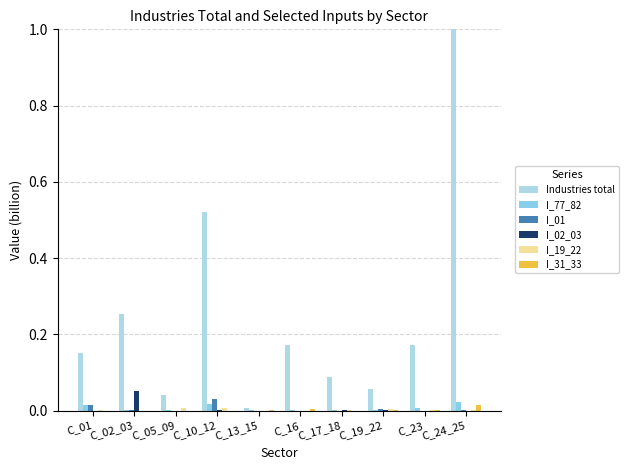

Which series has the largest range (max minus min)?

Industries total